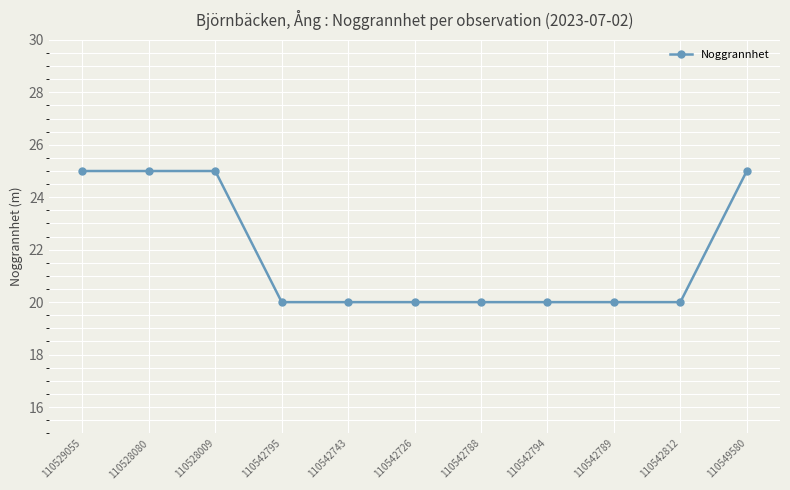

How many data points does each series have?

11